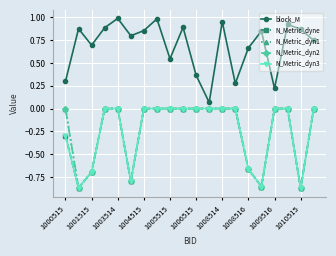

List the series in order of their peak value, lowest first.

N_Metric_dyne, N_Metric_dyn1, N_Metric_dyn2, N_Metric_dyn3, block_M